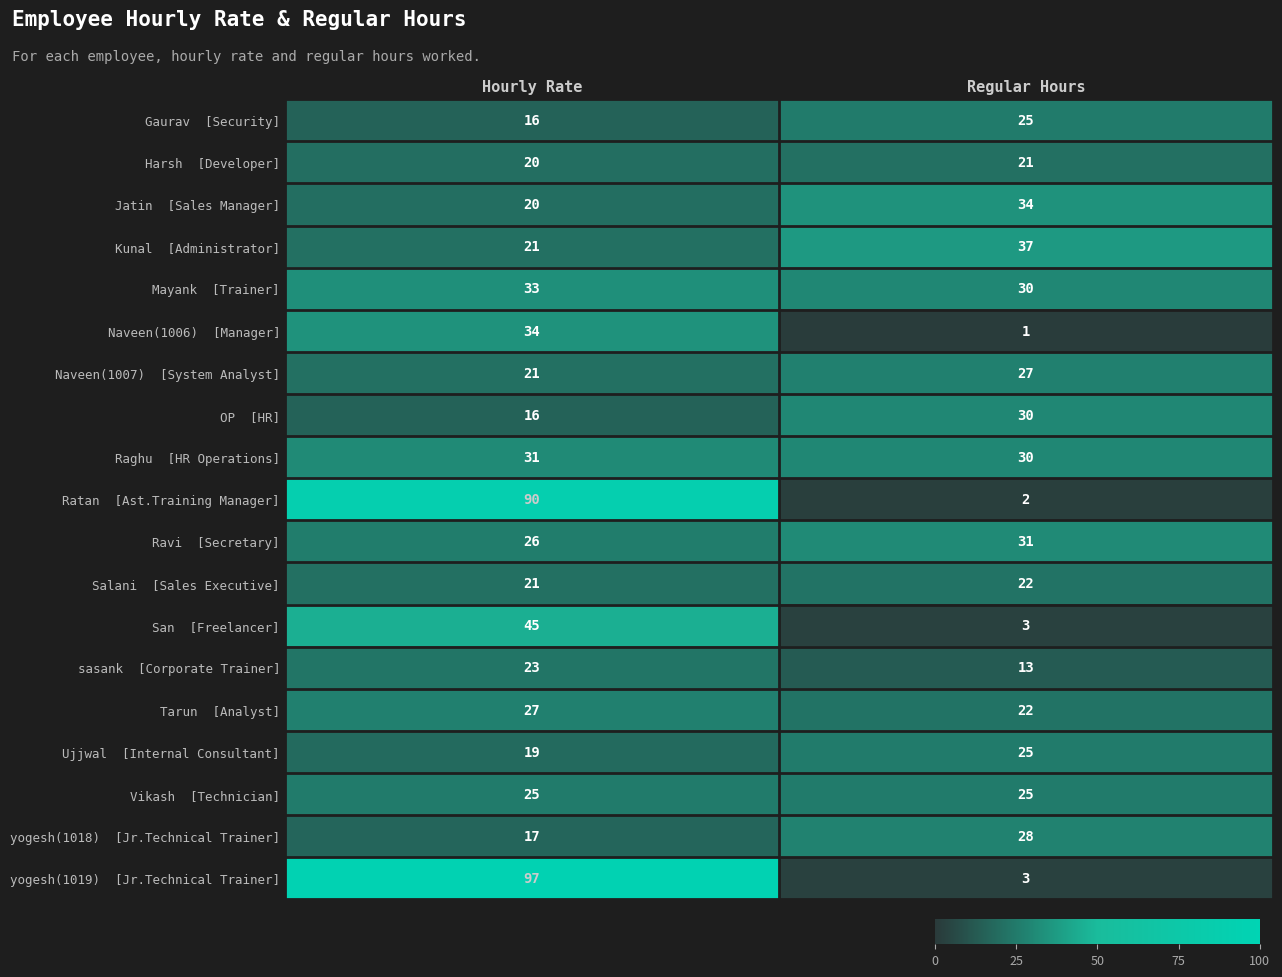

What is the greatest value displayed?

97